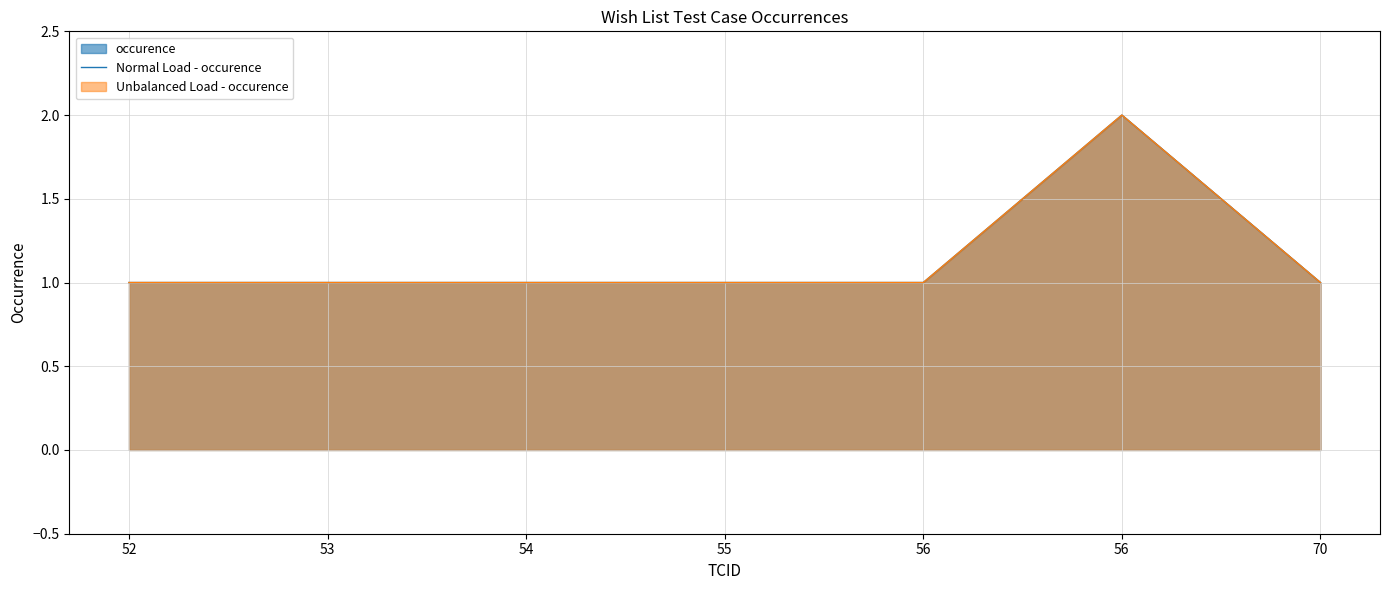

Between 53 and 55, which is larger?

53